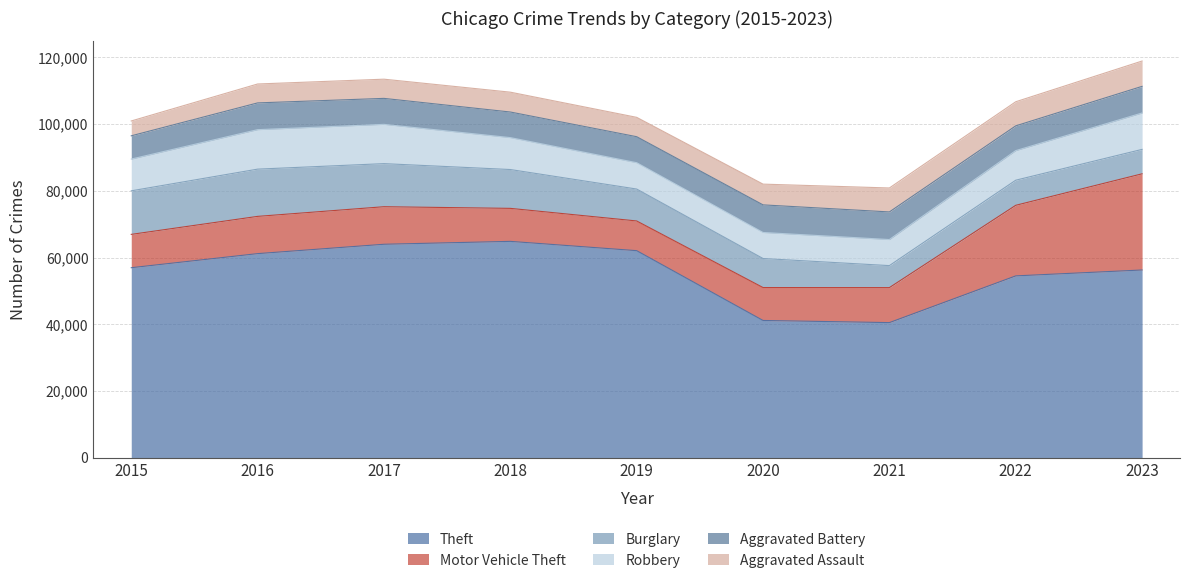

How many values in the Theft series exceed 56940?

4